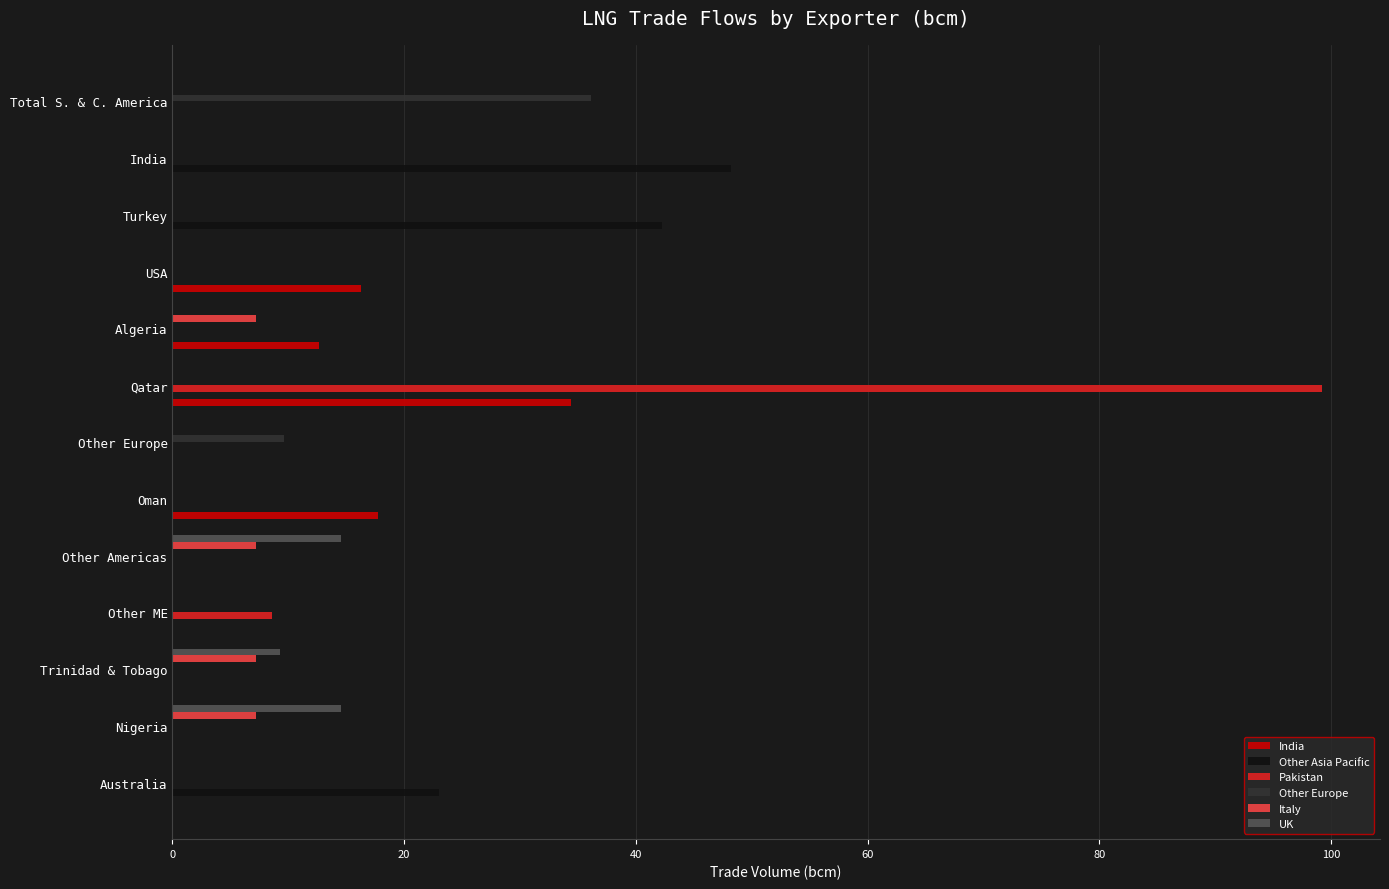

What is the total value across all series at Australia?

23.0